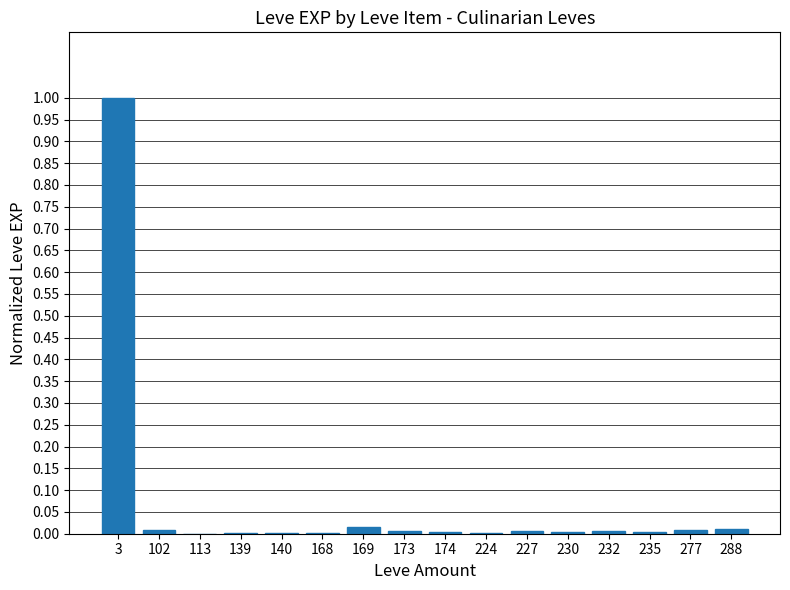

What is the maximum value shown in the chart?

1.0